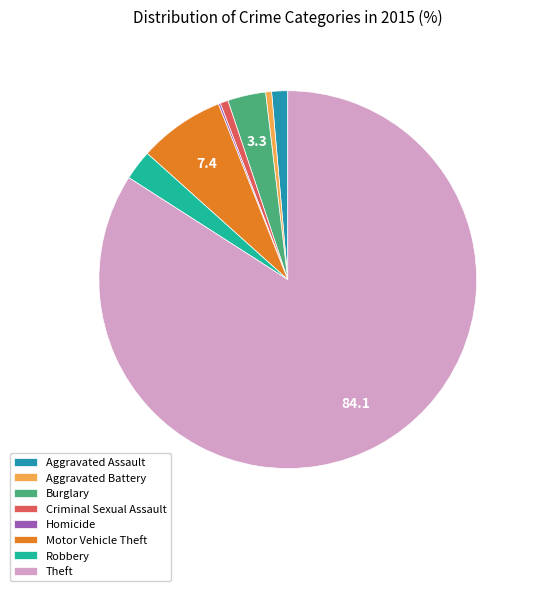

The Criminal Sexual Assault slice represents 11% of the pie. True or false?

False